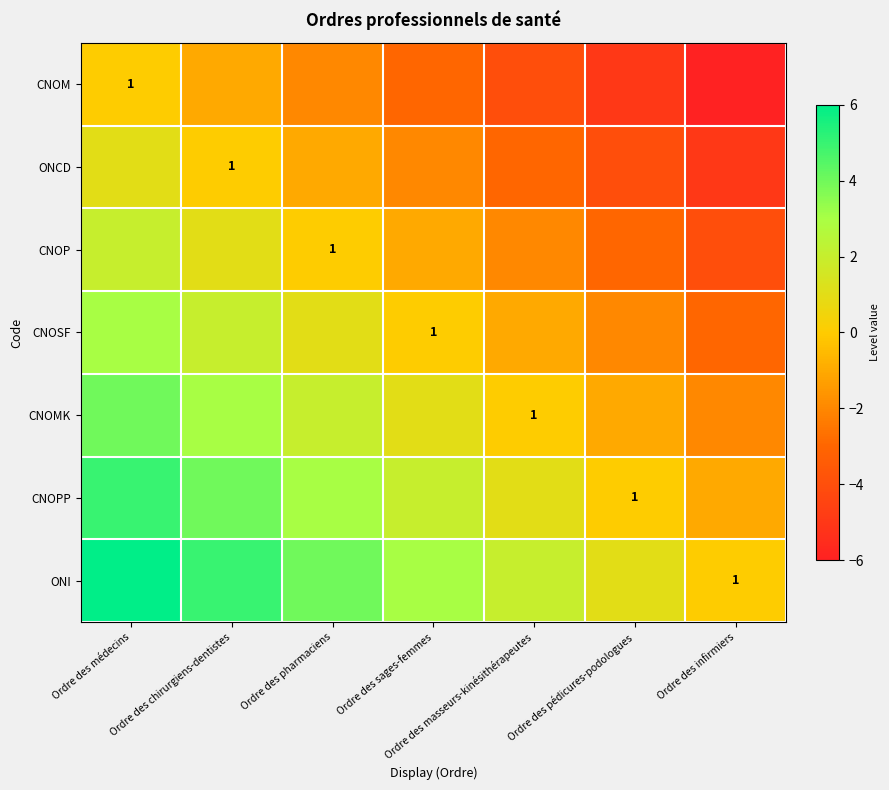

The value of CNOMK at Ordre des masseurs-kinésithérapeutes is 2. True or false?

False